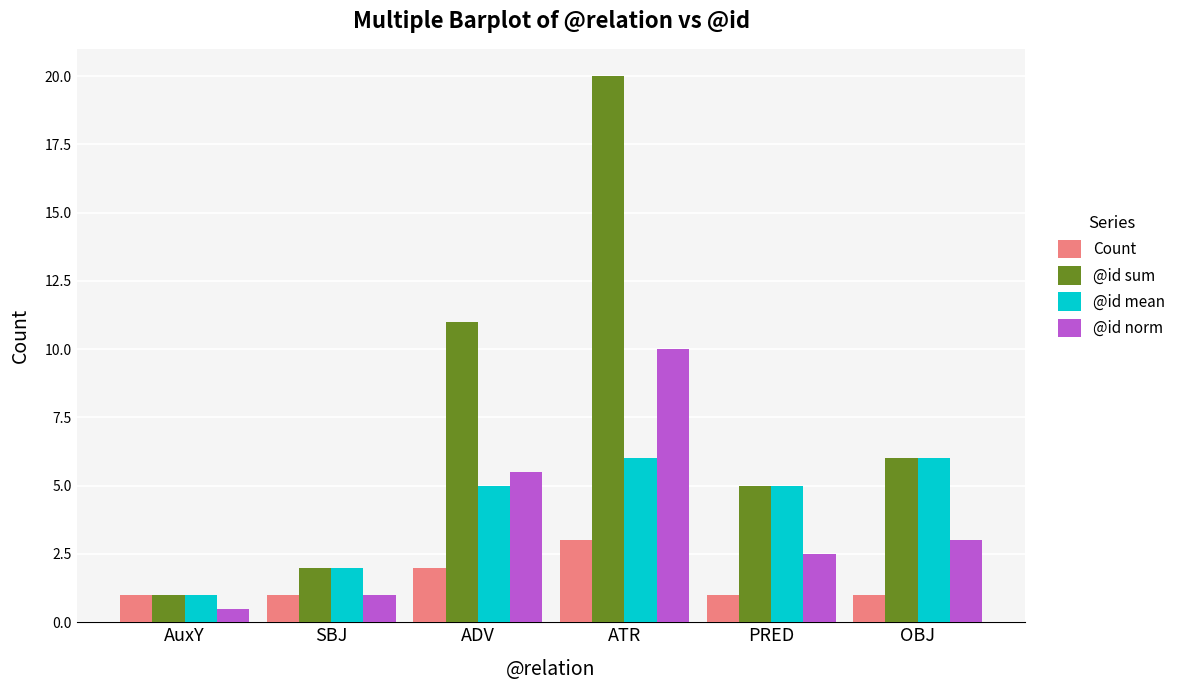

How many bars are there in total?

24